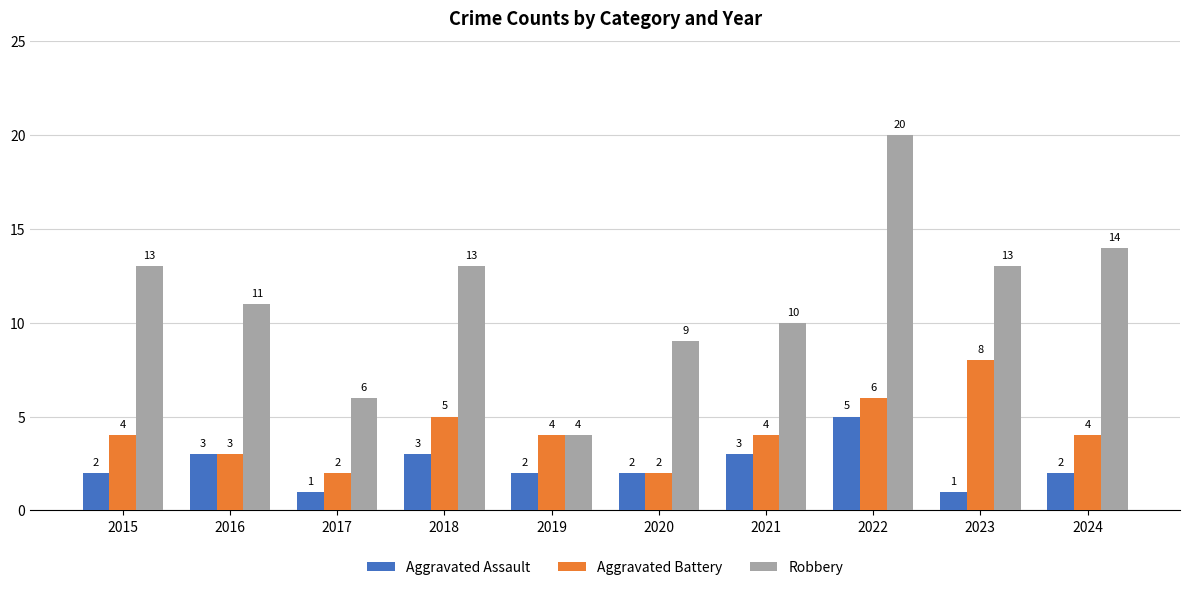

At which label does Robbery reach its minimum?

2019